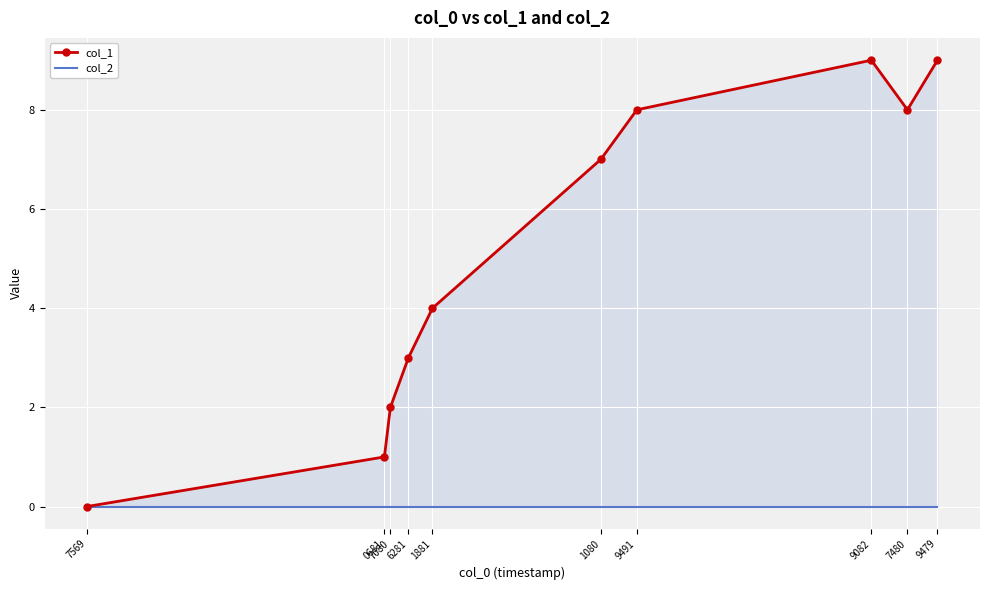

At which category does col_1 reach its first local valley?

7480